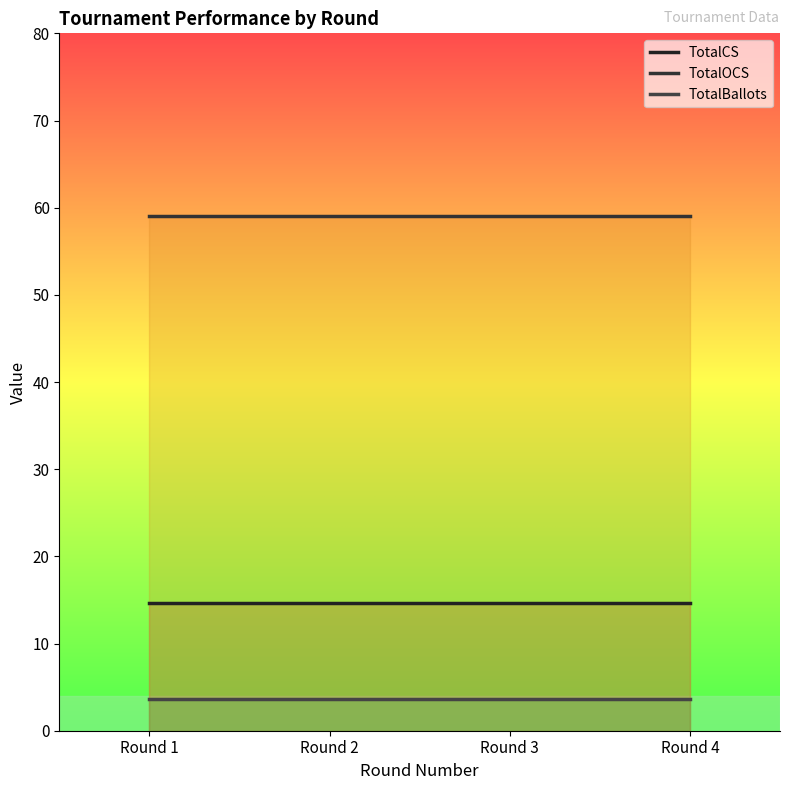

True or false: TotalOCS has more than 2 interior local peaks.

False